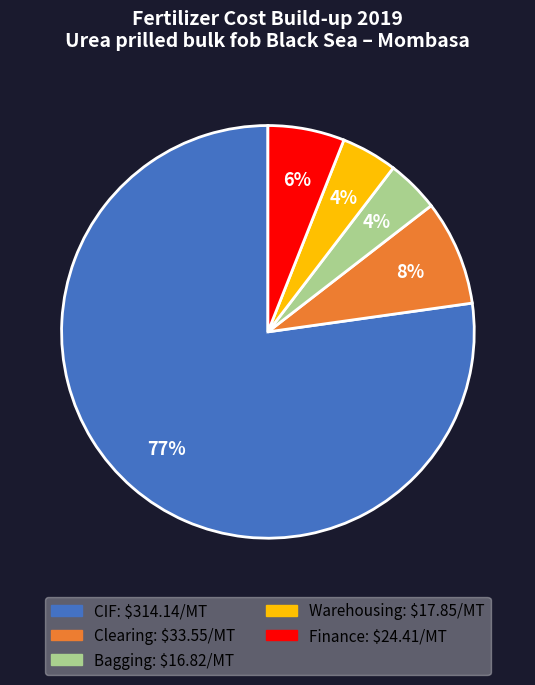

Count the number of slices in the pie.

5